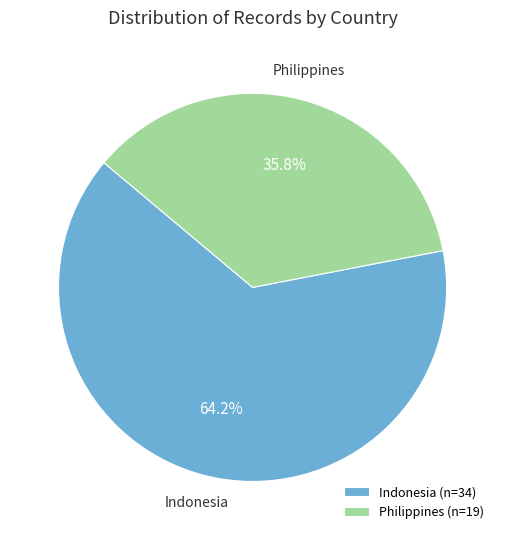

Which category accounts for the majority?

Indonesia